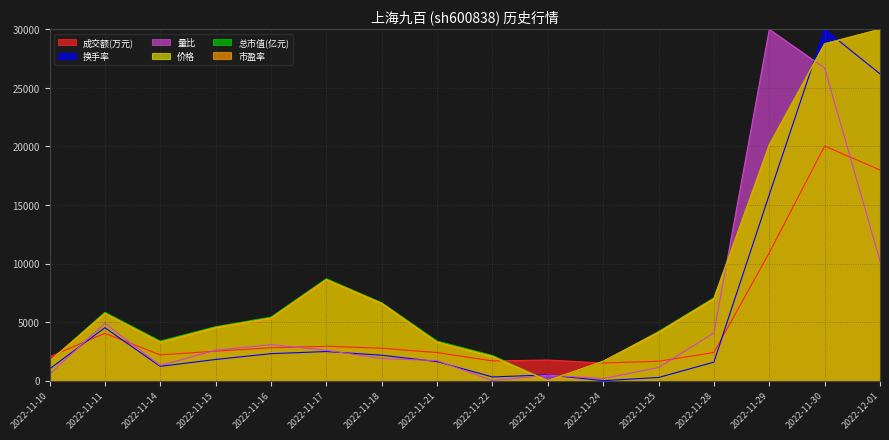

How many series are shown in this chart?

6